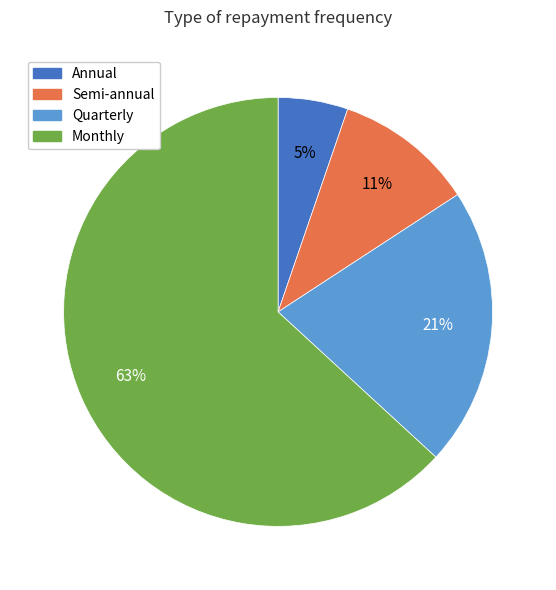

Is there a majority slice in this chart?

Yes